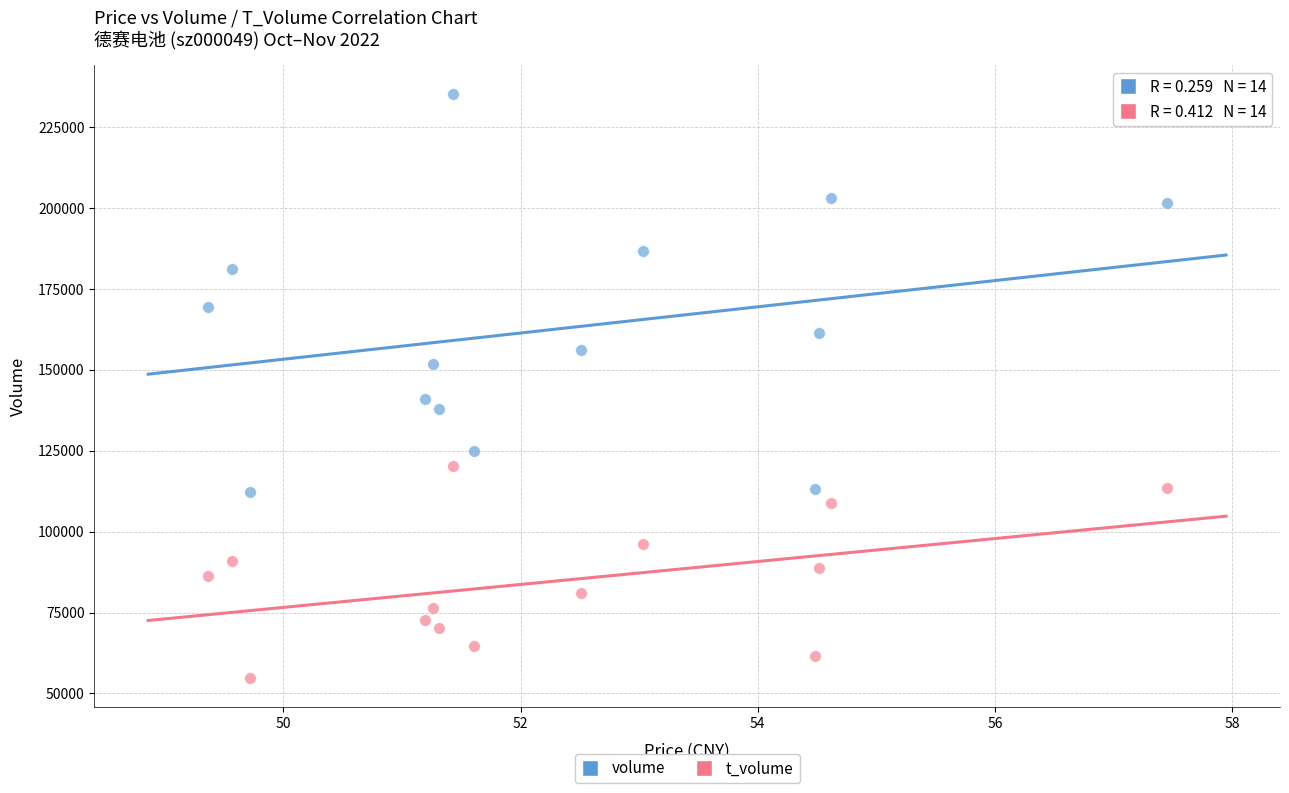

Which series has the largest Y range (max minus min)?

volume